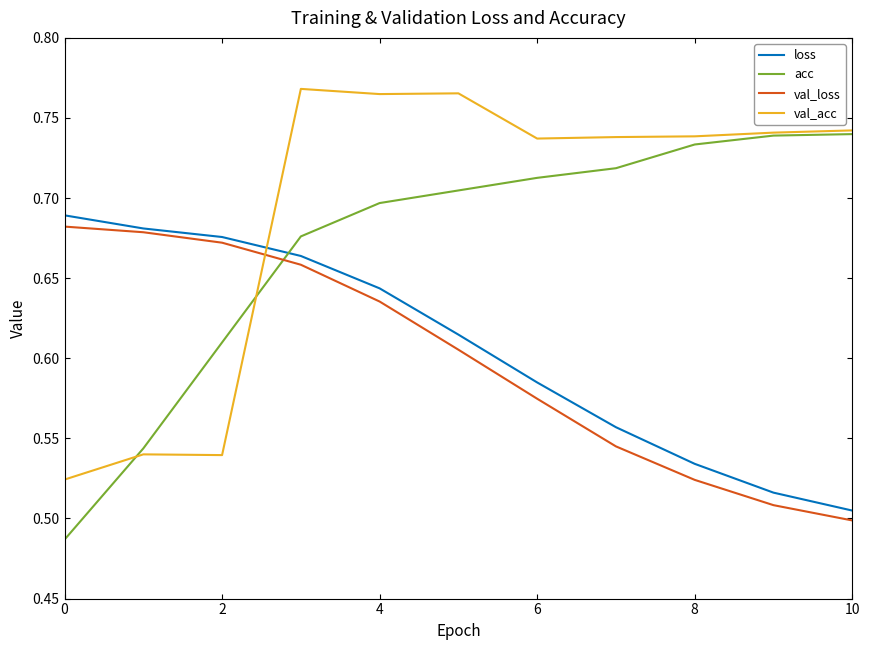

After their last crossing, which series has the higher values: val_acc or val_loss?

val_acc